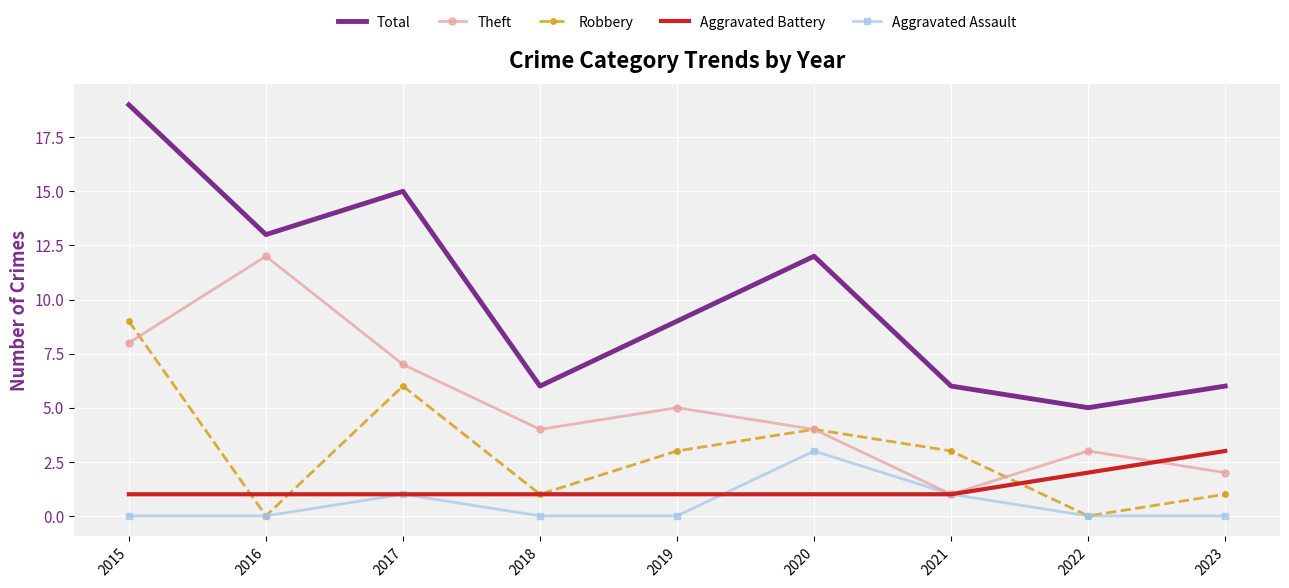

How many Aggravated Battery values are between 1 and 2?

8